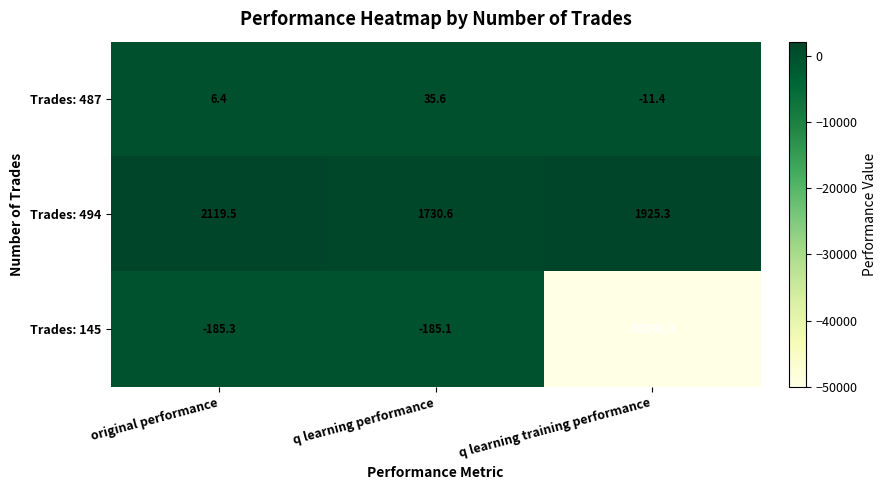

What is the minimum value shown in the chart?

-50000.0